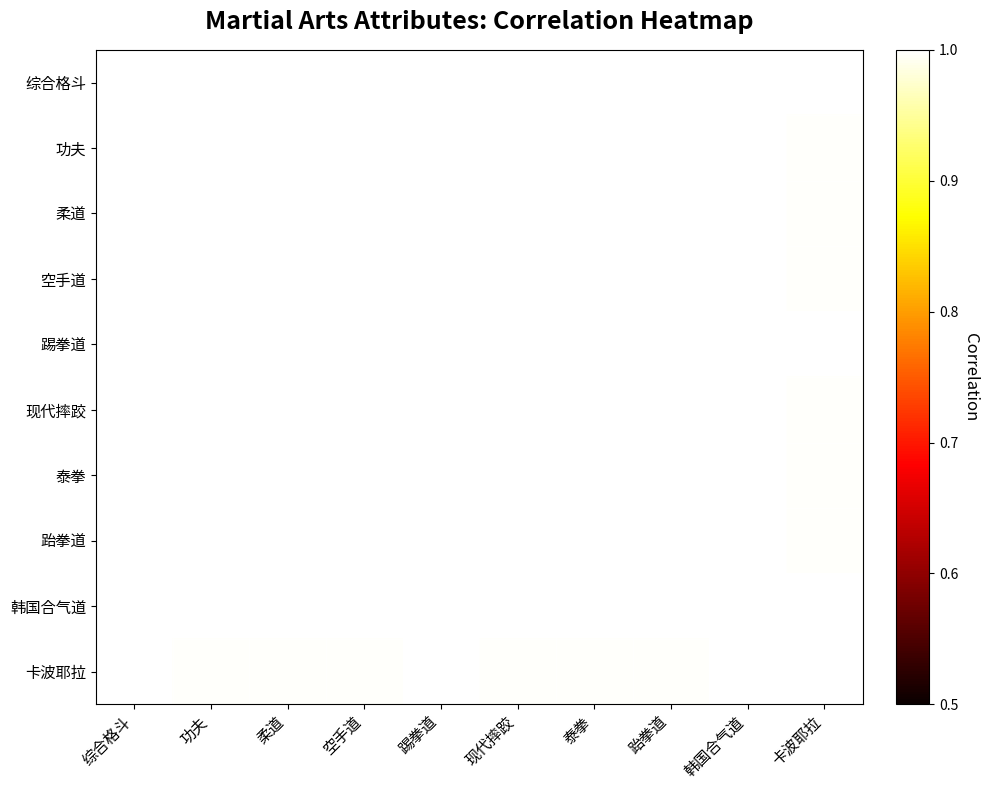

What is the smallest value displayed?

1.0